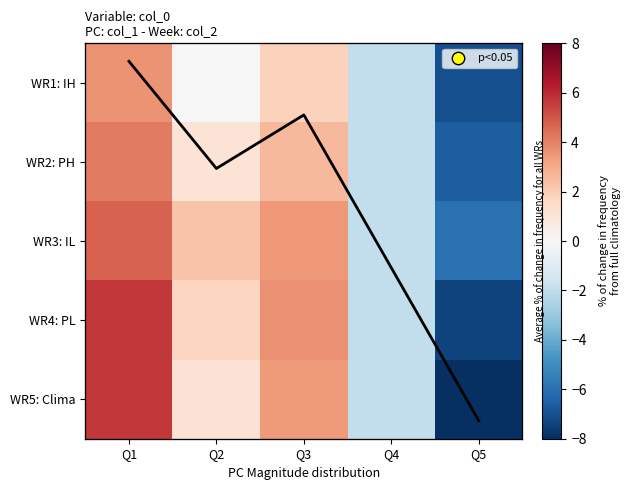

Is it true that WR3: IL equals 1.0 at Q1?

False